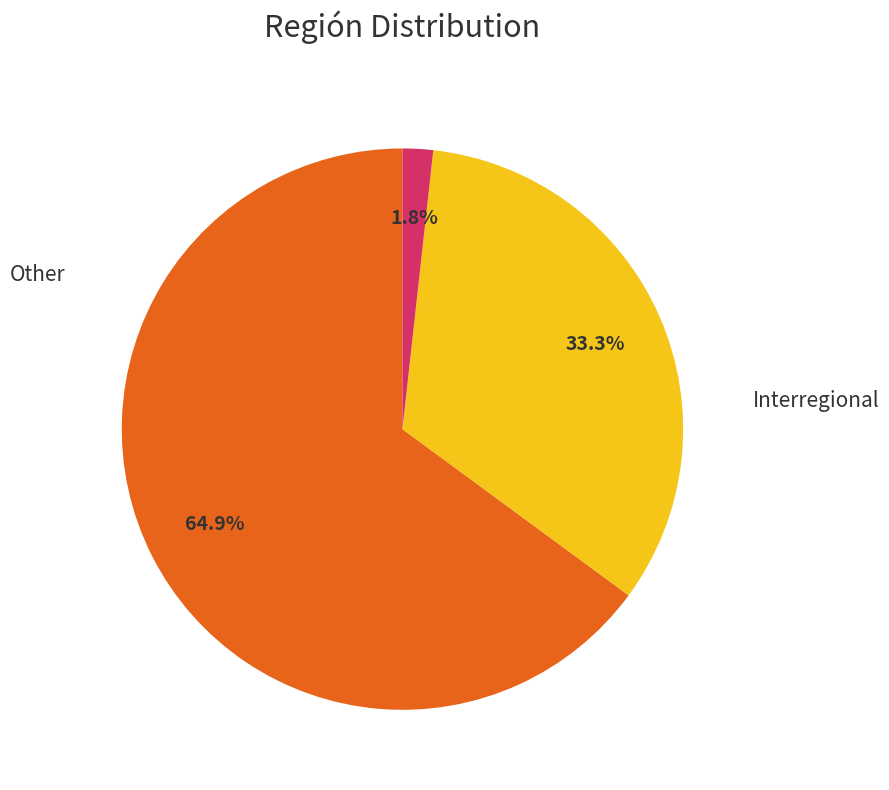

Is there any slice that represents more than half of the pie?

Yes